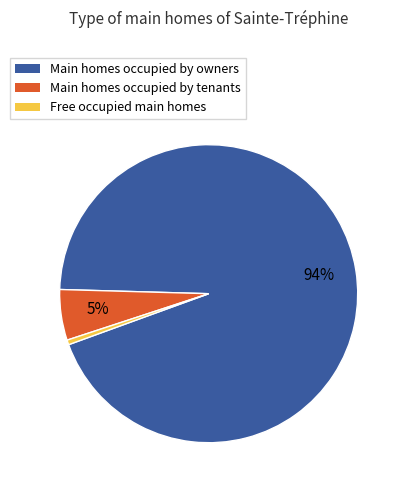

Is there any slice that represents more than half of the pie?

Yes